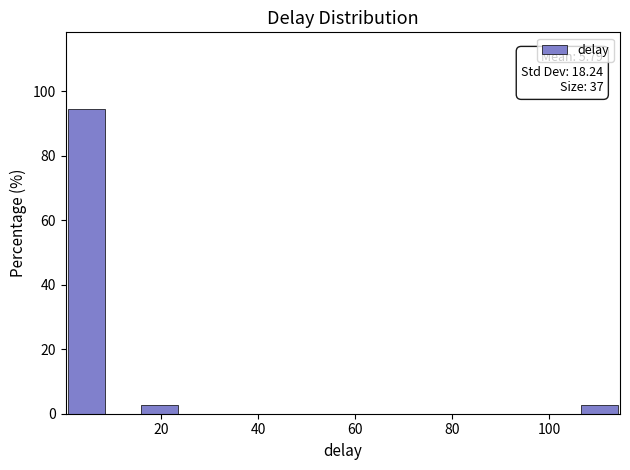

Around what value on the x-axis is the tallest bar? Give the approximate position of its centre, as read against the axis.

4